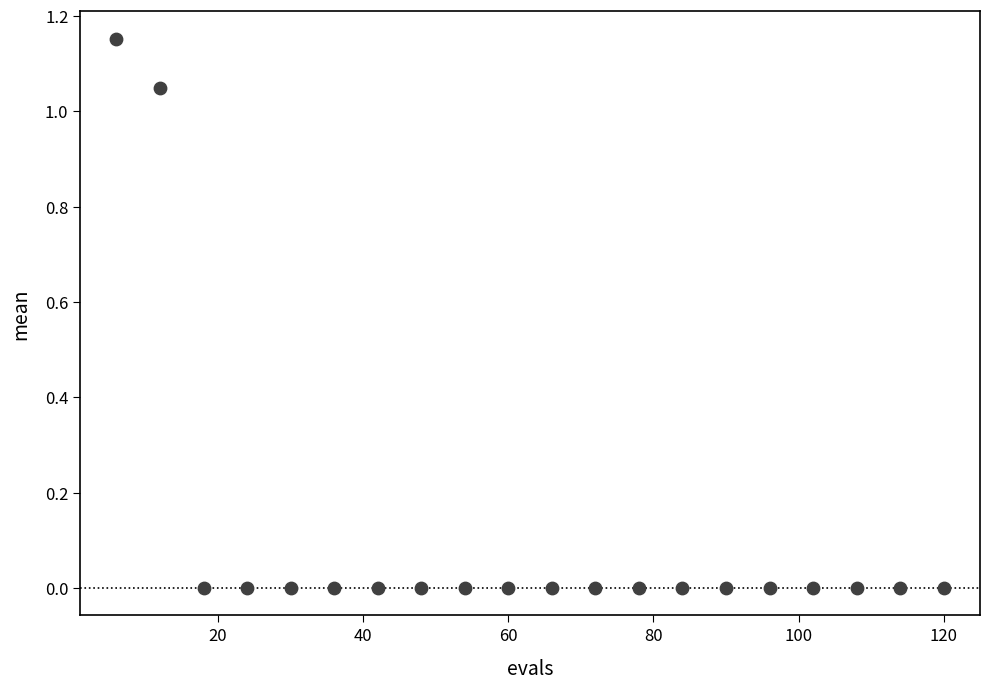

What is the range of X values (max minus min)?

114.0